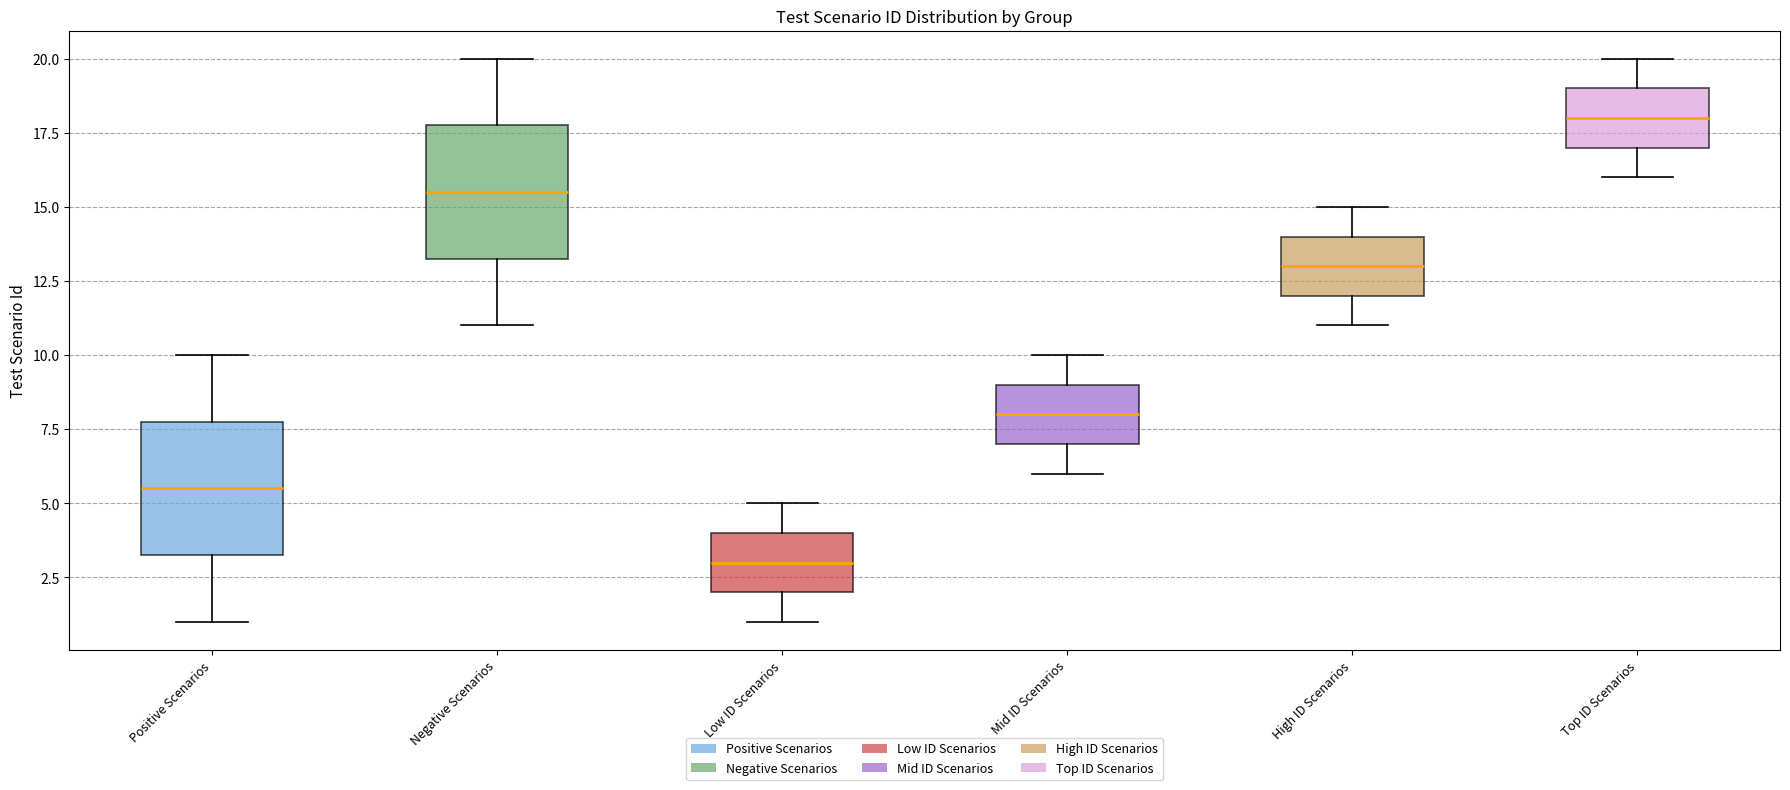

Which box's median line is the highest?

Top ID Scenarios